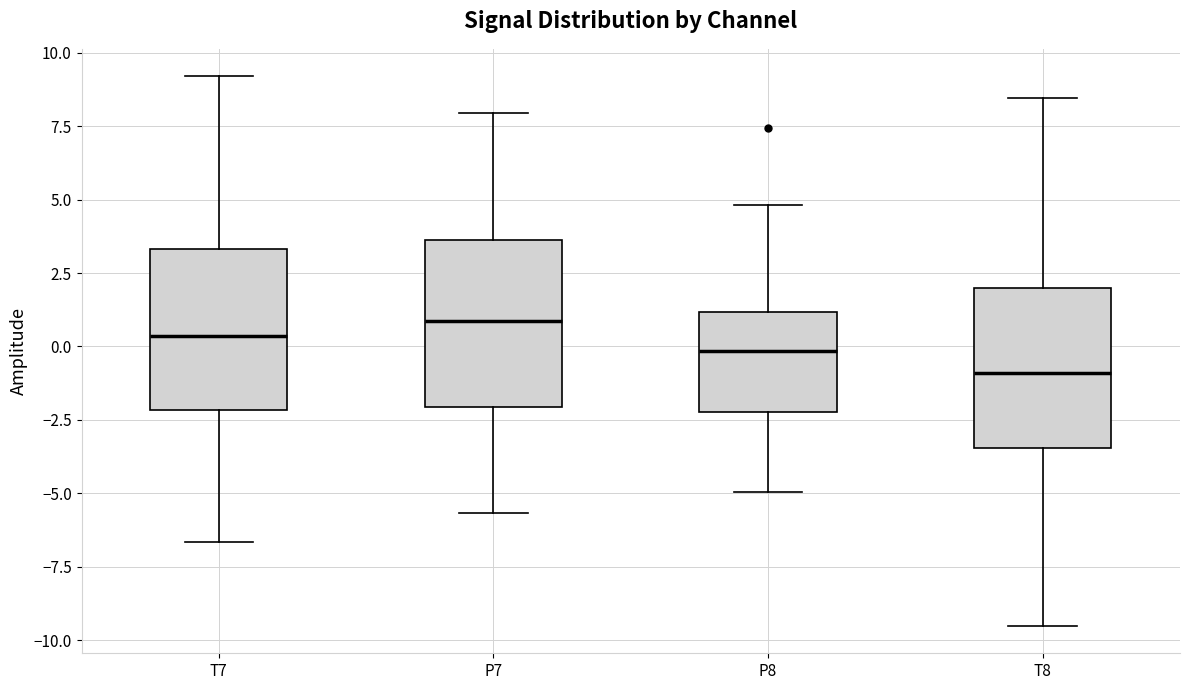

Where does the lower whisker of the box for T7 end on the y-axis? The values are not printed on the chart, so give them approximately, as read against the axis.

-6.5